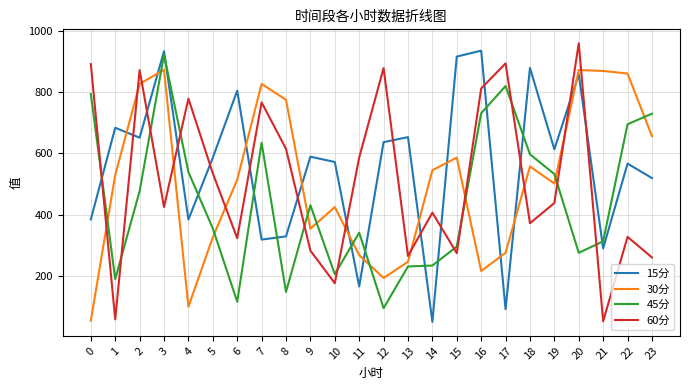

Count the number of categories in the chart.

24